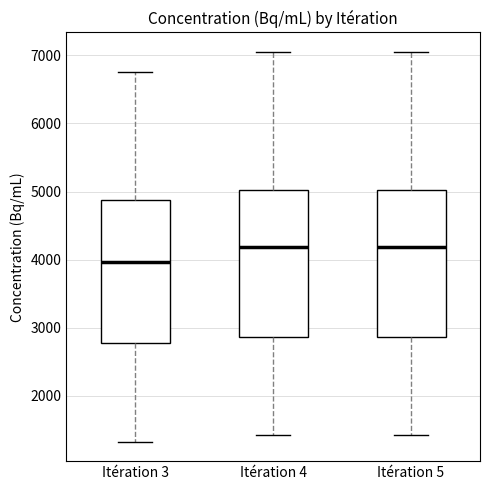

Where does the median line of the box for Itération 5 sit on the y-axis? The values are not printed on the chart, so give them approximately, as read against the axis.

4200